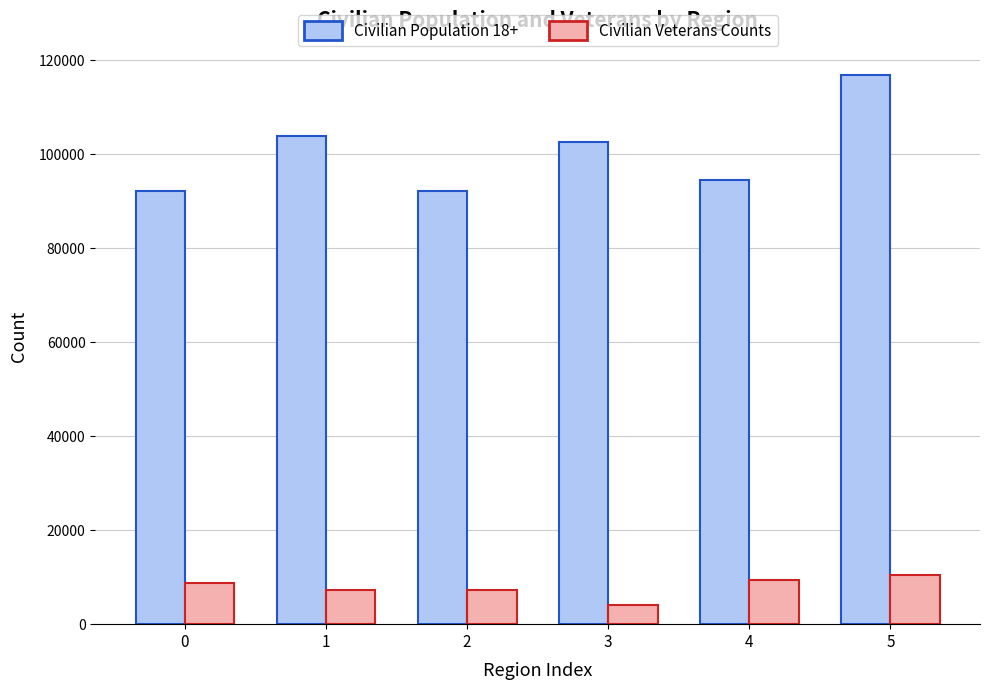

Which series has the widest spread of values?

Civilian Population 18+